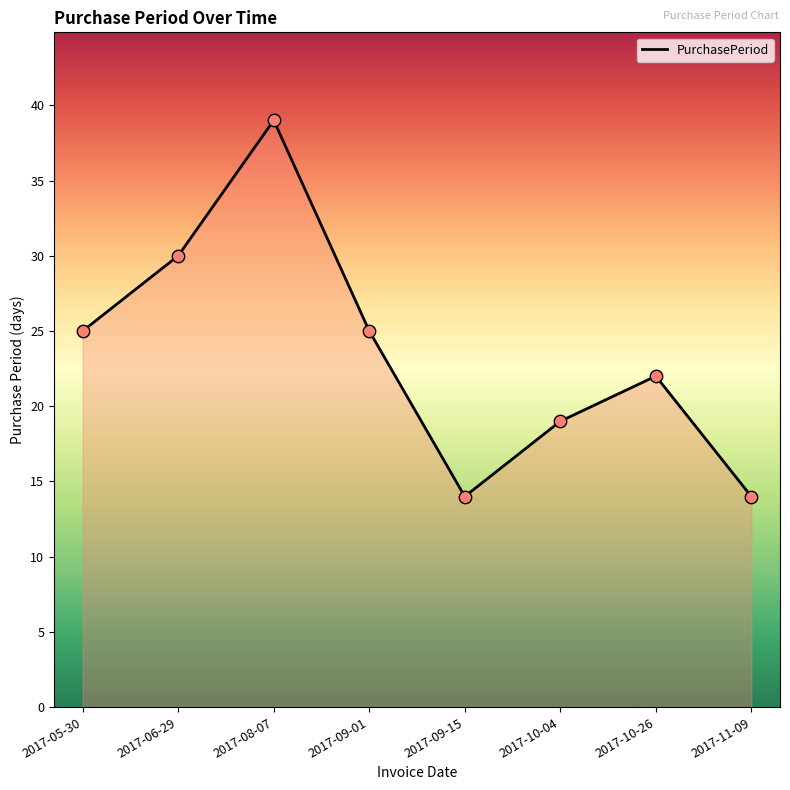

What is the change in value from 2017-05-30 to 2017-09-15?

-11